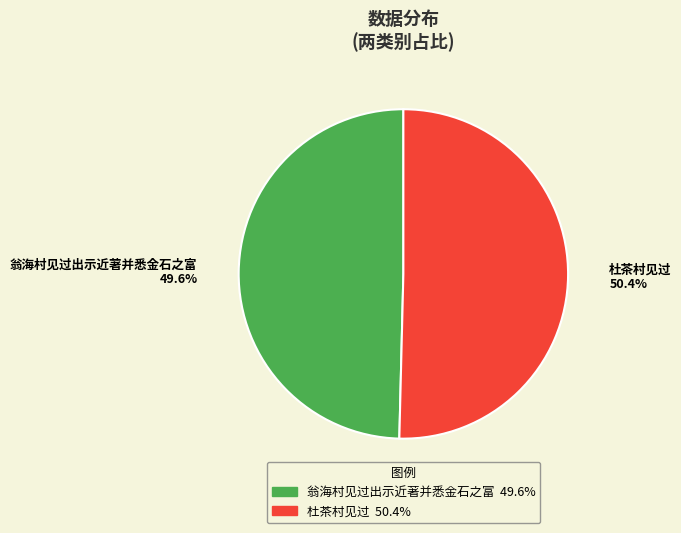

To the nearest percent, what is the difference between the largest and smallest slice percentages?

1%